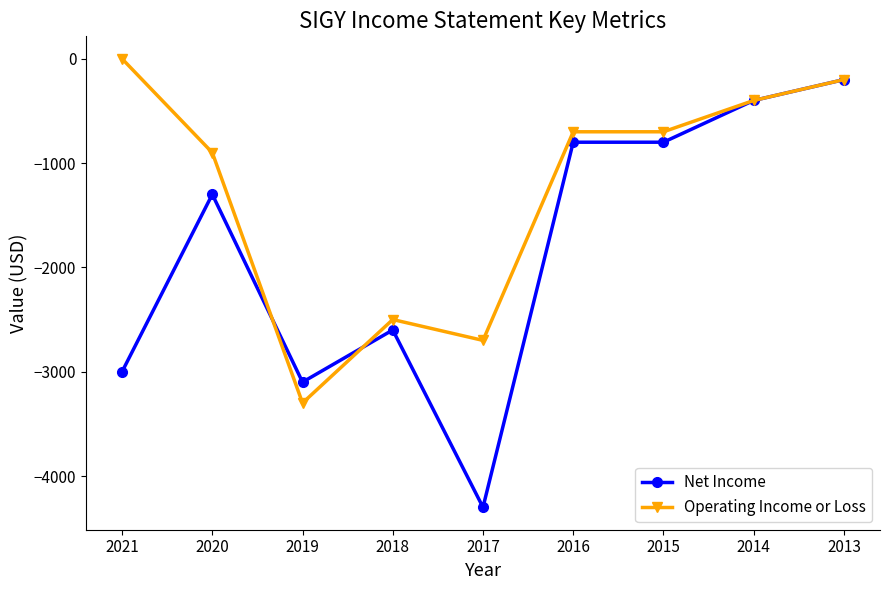

At which label does Net Income first exceed -1300?

2016